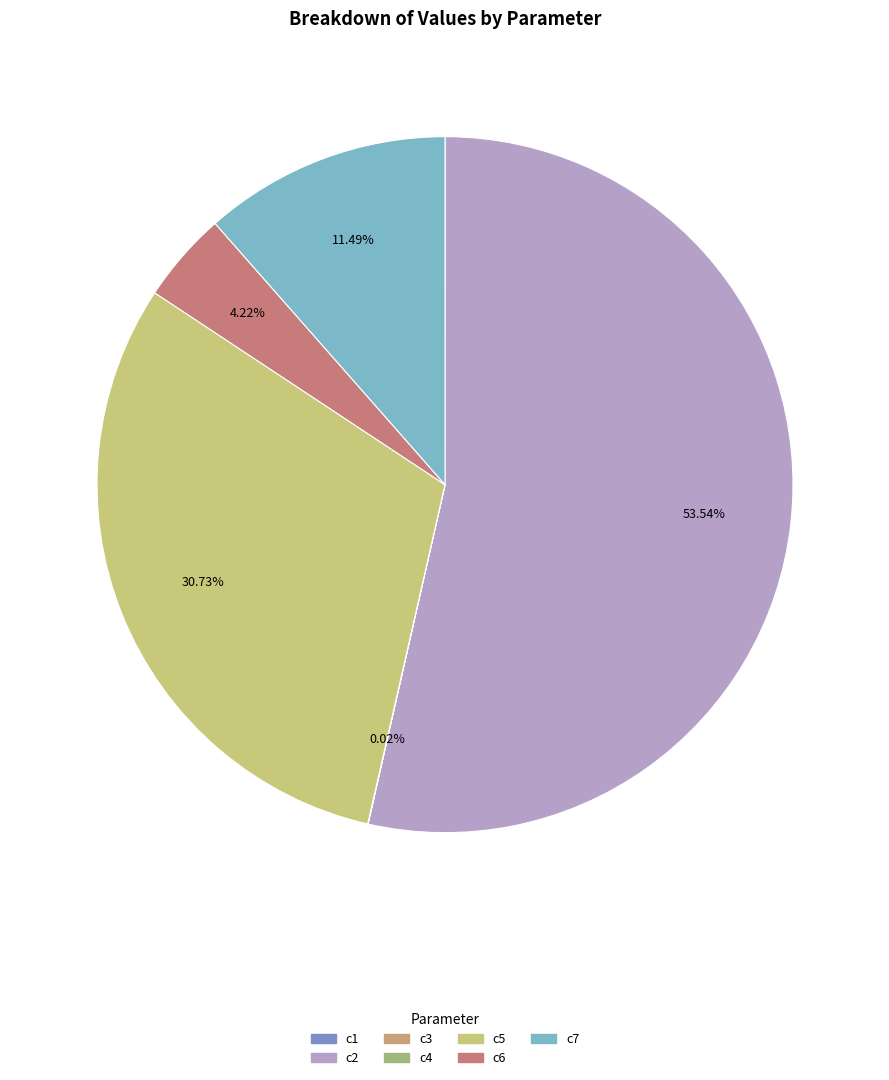

Does any single category account for the majority?

Yes